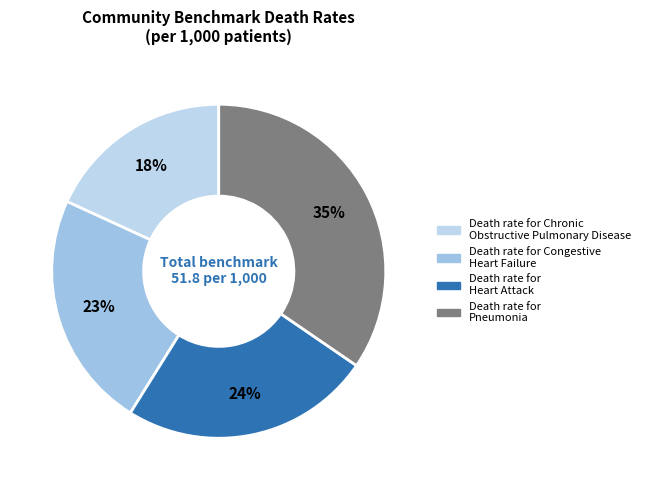

How many segments does this pie chart have?

4